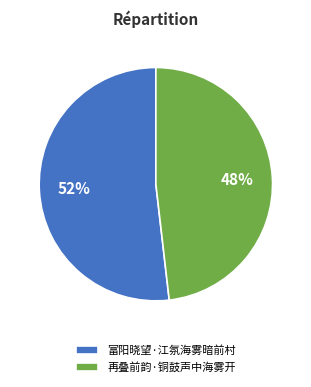

Rank the categories by value from lowest to highest.

再叠前韵·铜鼓声中海雾开, 富阳晓望·江氛海雾暗前村